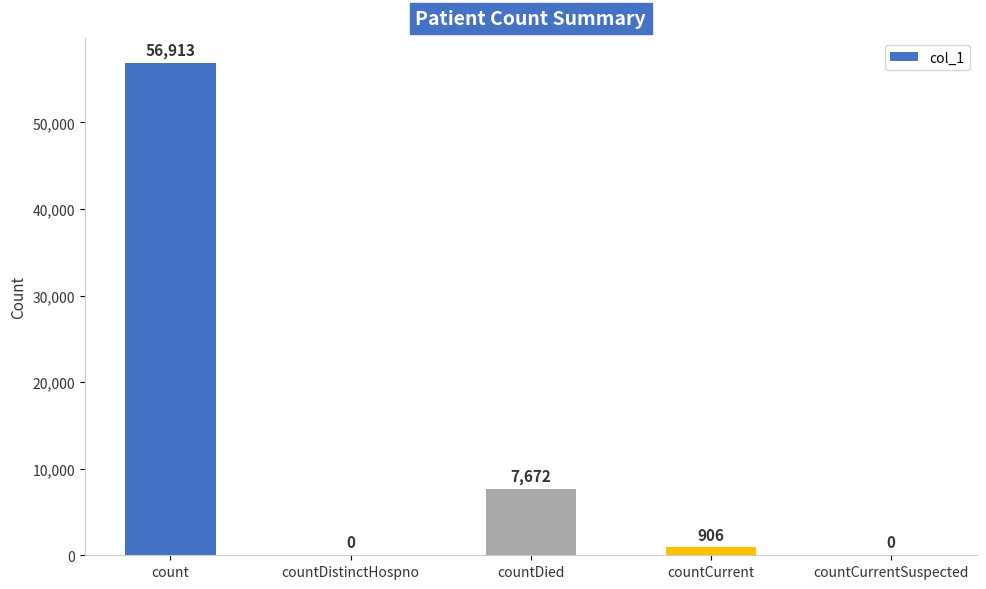

How many categories are shown in the chart?

5